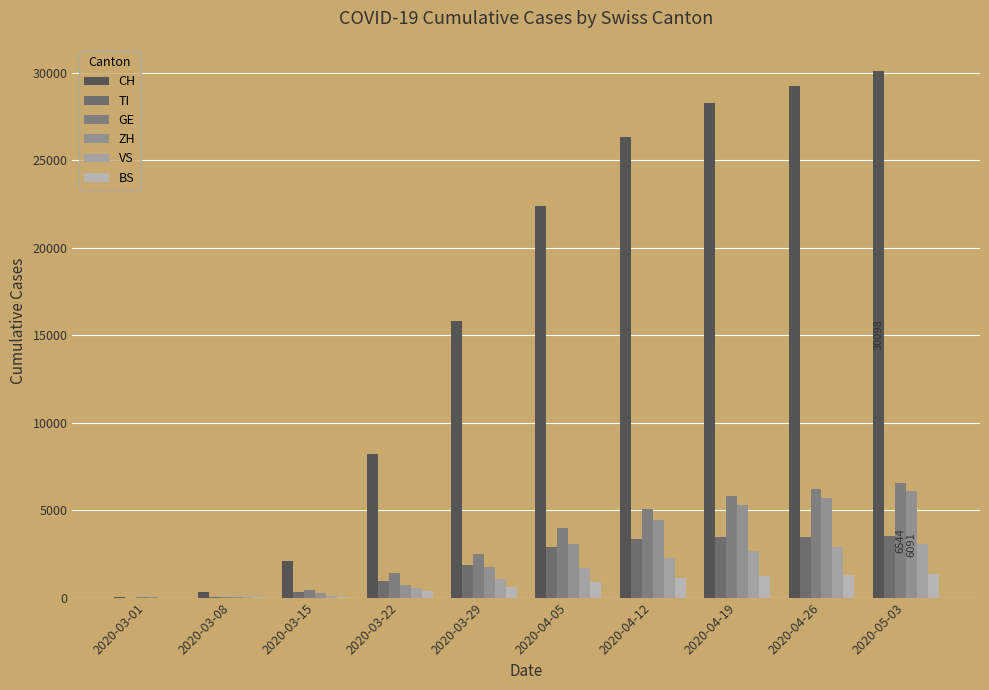

Which series has the widest spread of values?

CH